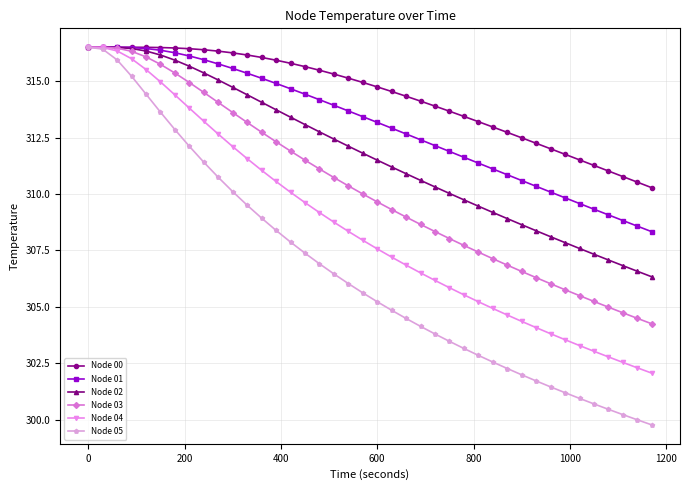

What is the value of the Node 03 point at the 33rd from the left?

306.0